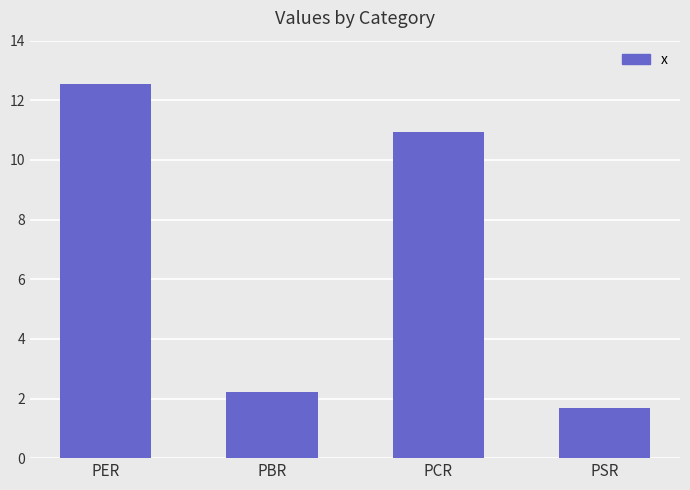

What is the difference between the maximum and minimum values?

10.9